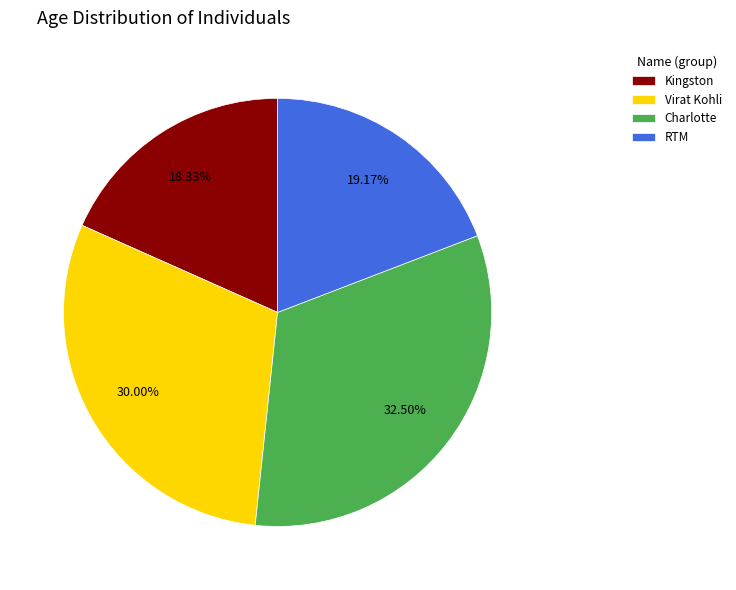

Count the number of slices in the pie.

4